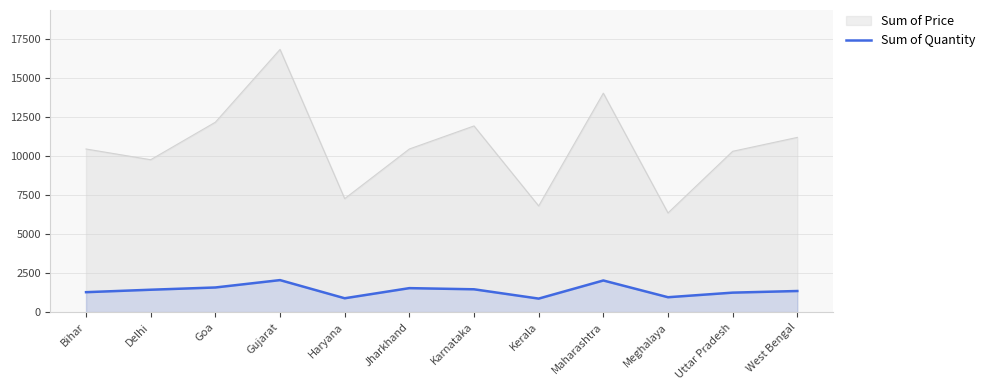

What position from the left is Uttar Pradesh?

11